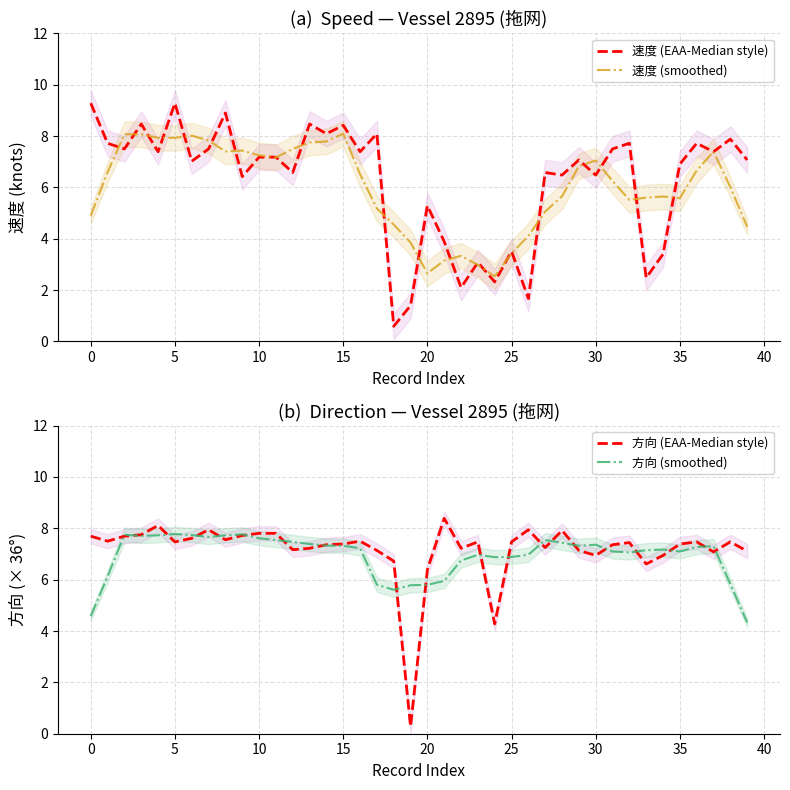

Reading left to right, extract all data points from this chart.

速度 (EAA-Median style): 9.3	7.7	7.5	8.5	7.4	9.3	7.0	7.5	8.9	6.4	7.2	7.2	6.6	8.5	8.1	8.4	7.4	8.1	0.6	1.4	5.3	3.9	2.1	3.1	2.3	3.5	1.7	6.6	6.5	7.1	6.5	7.5	7.7	2.5	3.4	6.9	7.7	7.4	7.9	7.1
速度 (smoothed): 4.9	6.6	8.1	8.1	7.9	7.9	8.0	7.8	7.4	7.4	7.3	7.2	7.5	7.7	7.8	8.1	6.5	5.2	4.6	3.9	2.7	3.2	3.3	3.0	2.5	3.4	4.1	5.1	5.7	6.8	7.1	6.3	5.5	5.6	5.6	5.6	6.7	7.4	6.0	4.5
方向 (EAA-Median style): 7.7	7.5	7.7	7.8	8.1	7.5	7.6	7.9	7.6	7.7	7.8	7.8	7.2	7.2	7.4	7.4	7.5	7.1	6.7	0.3	6.4	8.4	7.2	7.5	4.3	7.5	7.9	7.2	7.9	7.1	6.9	7.4	7.4	6.6	6.9	7.4	7.5	7.1	7.5	7.1
方向 (smoothed): 4.6	6.1	7.8	7.7	7.7	7.8	7.7	7.7	7.7	7.8	7.6	7.5	7.5	7.4	7.3	7.3	7.2	5.8	5.6	5.8	5.8	6.0	6.8	7.0	6.9	6.9	7.0	7.5	7.4	7.3	7.4	7.1	7.1	7.2	7.2	7.1	7.3	7.3	5.8	4.3